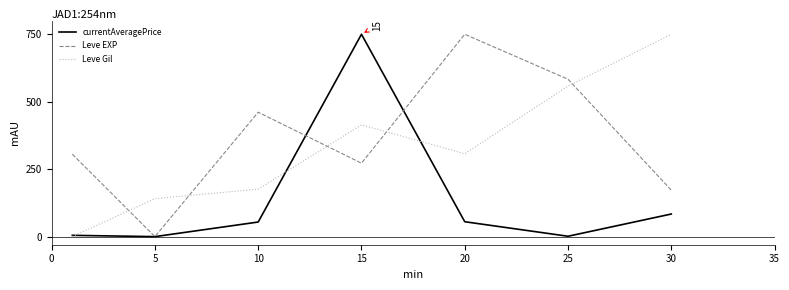

In Leve EXP, how many points are lower than both neighbors (excluding endpoints)?

2